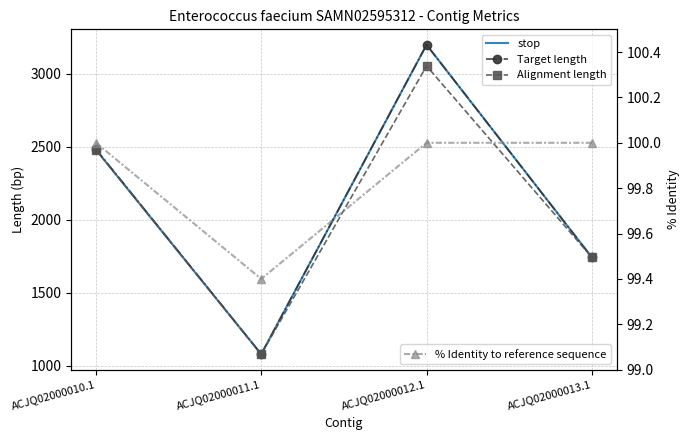

What is the difference between the Alignment length values at ACJQ02000013.1 and ACJQ02000012.1?

1312.0